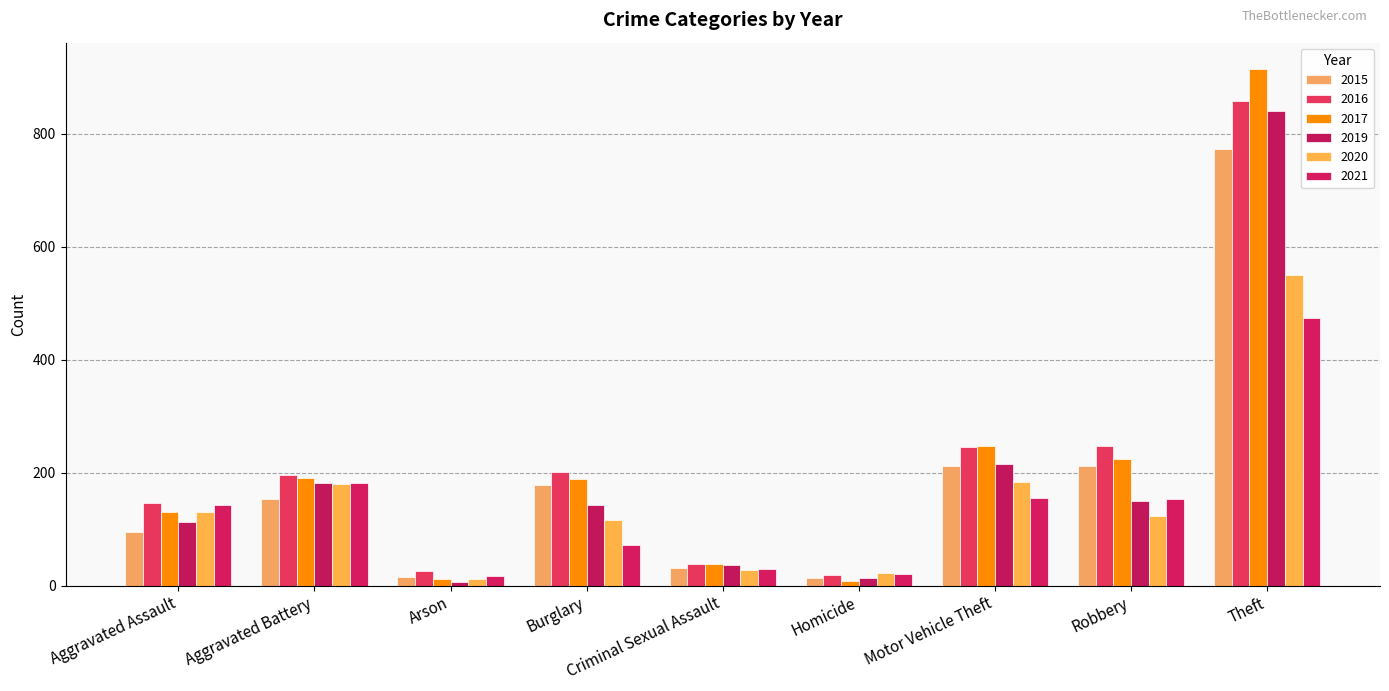

How many data points in 2016 are less than 196?

4